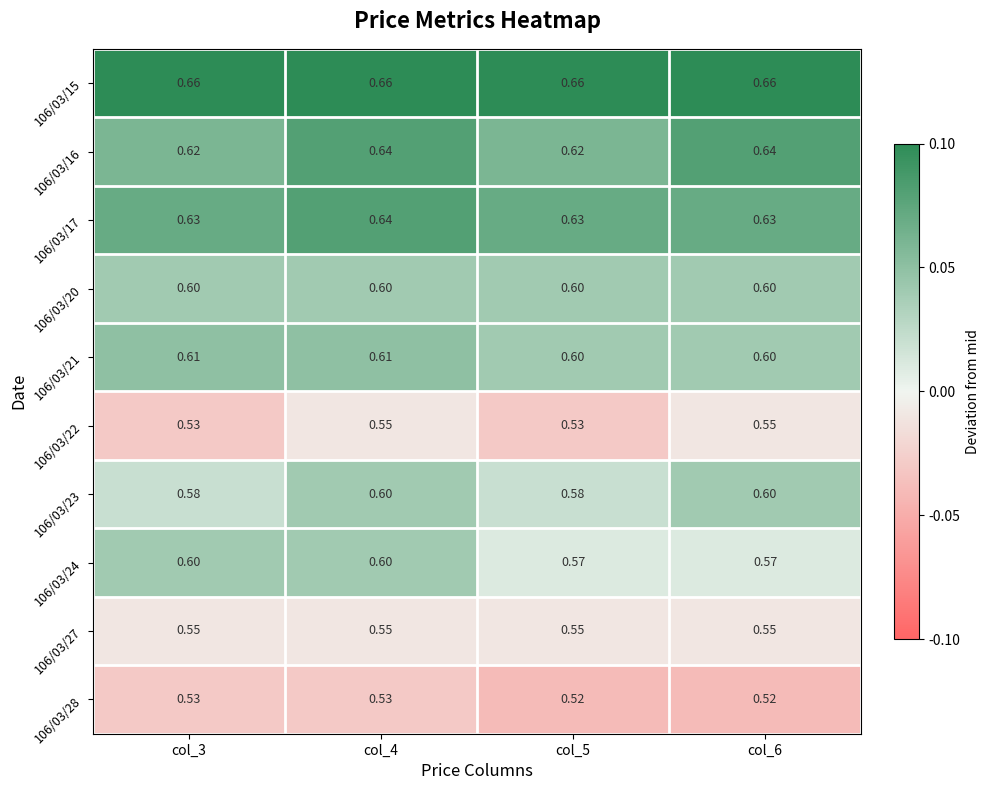

Is the value of 106/03/16 at col_4 greater than the value of 106/03/15 at col_3?

No